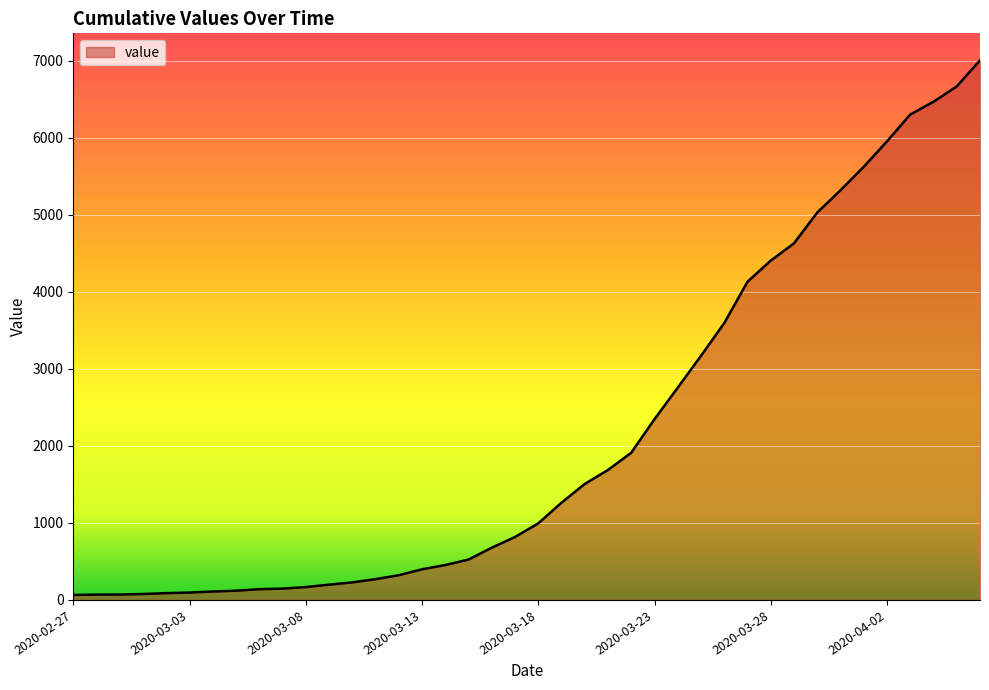

What is the difference between the maximum and minimum values?

6940